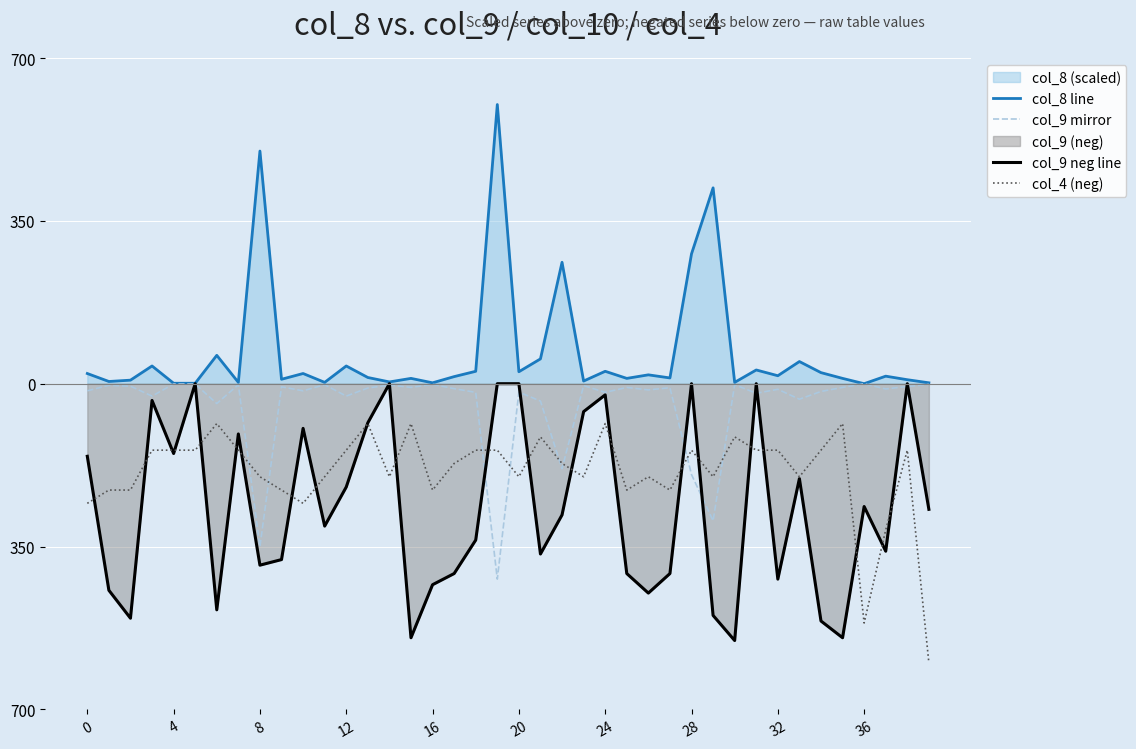

What is the difference between the col_9 mirror values at 23 and 24?

14.7